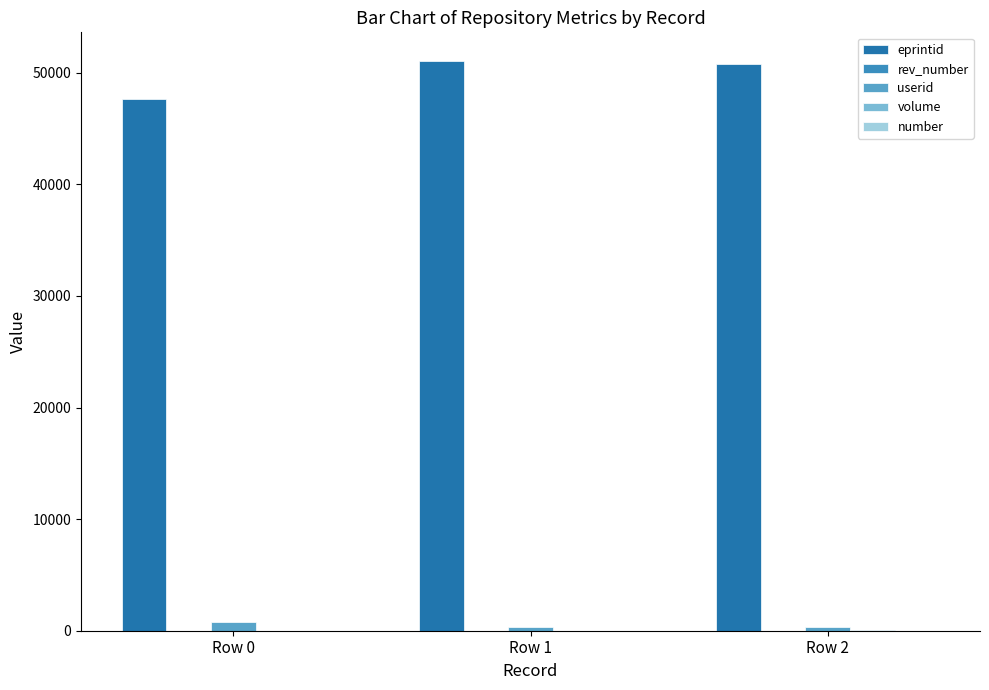

The value of eprintid at Row 2 is 27159. True or false?

False